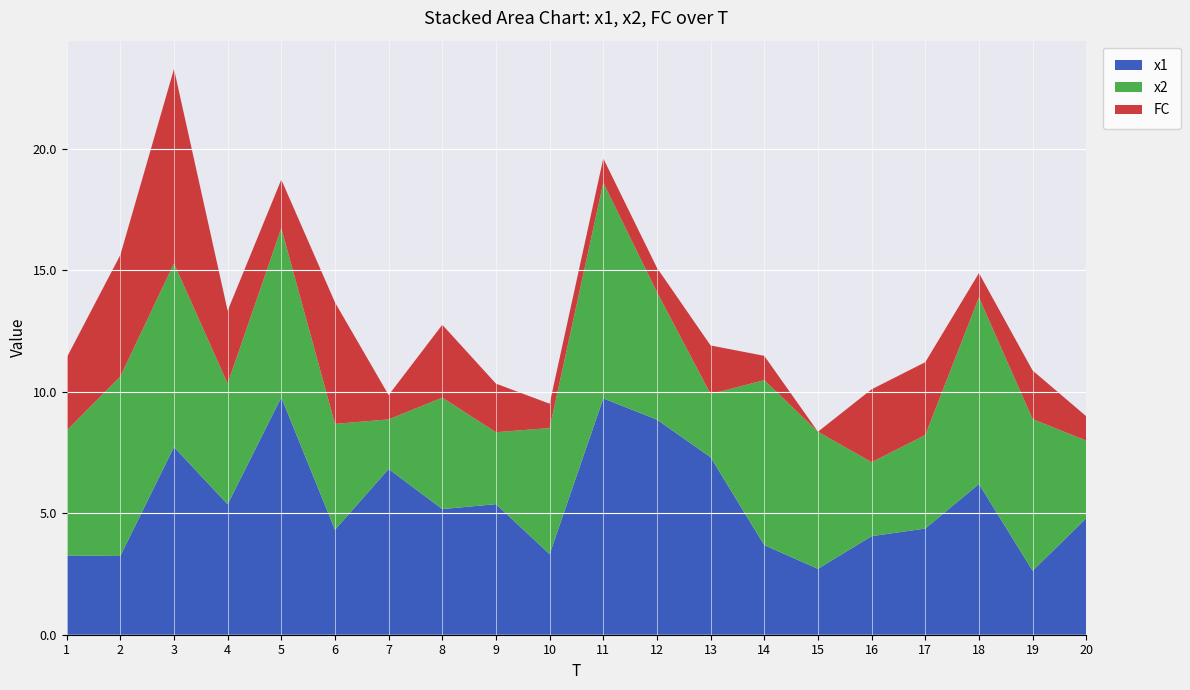

Reading left to right, list all the values displayed in this chart.

x1: 3.3	3.2	7.7	5.4	9.8	4.3	6.8	5.2	5.4	3.3	9.7	8.9	7.3	3.7	2.7	4.1	4.4	6.2	2.6	4.8
x2: 5.1	7.4	7.6	5.0	7.0	4.4	2.0	4.6	3.0	5.2	8.9	5.2	2.6	6.8	5.6	3.0	3.8	7.7	6.2	3.2
FC: 3.0	5.0	8.0	3.0	2.0	5.0	1.0	3.0	2.0	1.0	1.0	1.0	2.0	1.0	0.0	3.0	3.0	1.0	2.0	1.0